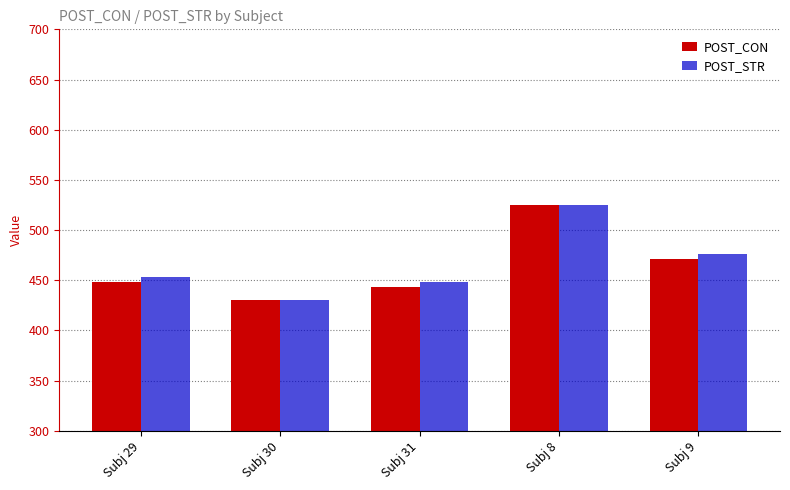

What is the value of the POST_STR bar at the 1st from the left?

453.3